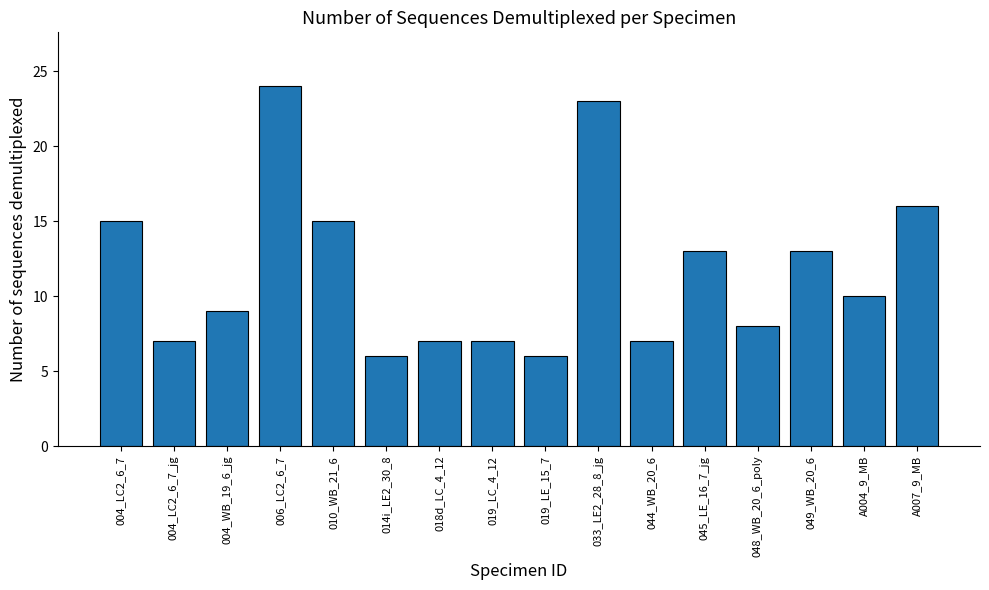

Which has a higher value, A007_9_MB or 006_LC2_6_7?

006_LC2_6_7